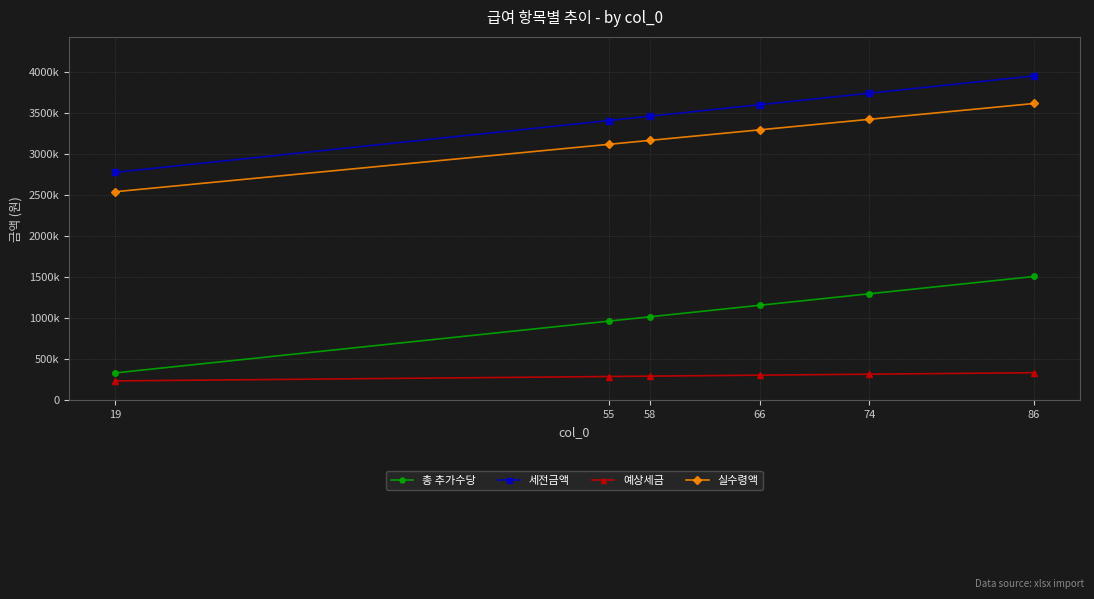

True or false: 예상세금 and 세전금액 intersect in this chart.

False